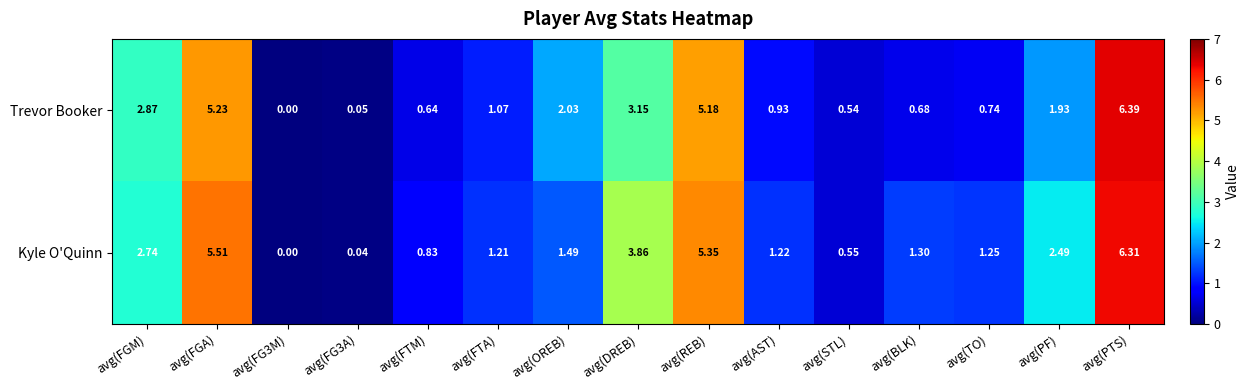

What is the difference between the highest and lowest values at avg(REB)?

0.2